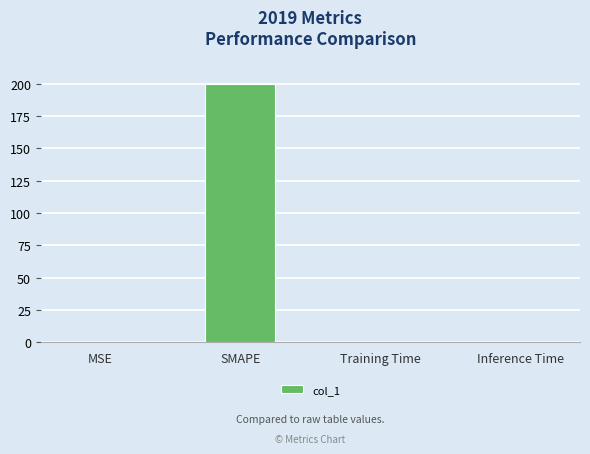

The chart shows a value of 0.1 at MSE. True or false?

True